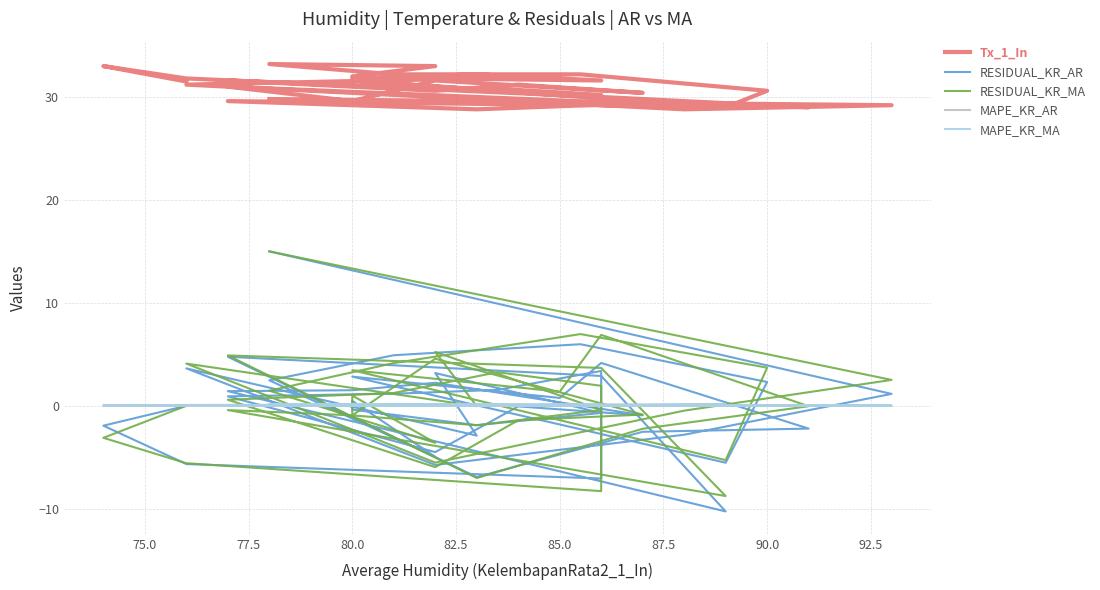

How many negative values does the RESIDUAL_KR_MA series have?

20